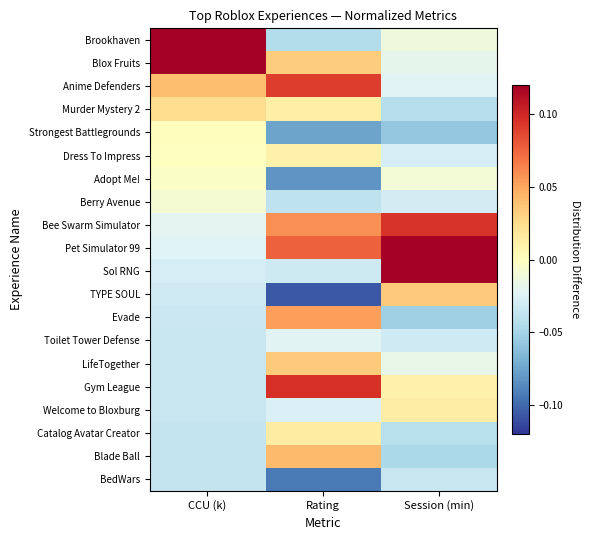

At how many categories does at least one series exceed 0?

3